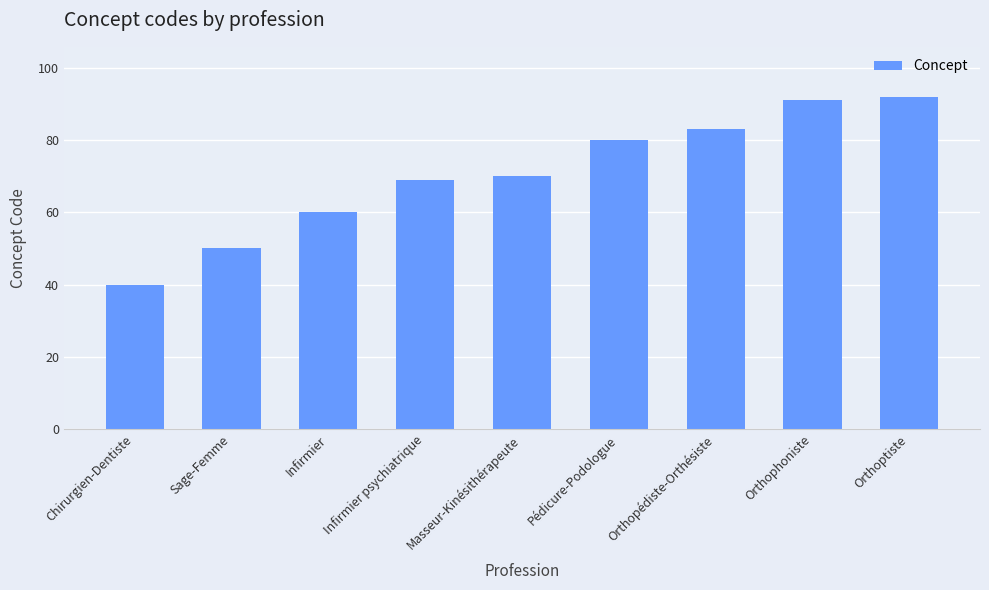

Between Sage-Femme and Orthopédiste-Orthésiste, which is larger?

Orthopédiste-Orthésiste